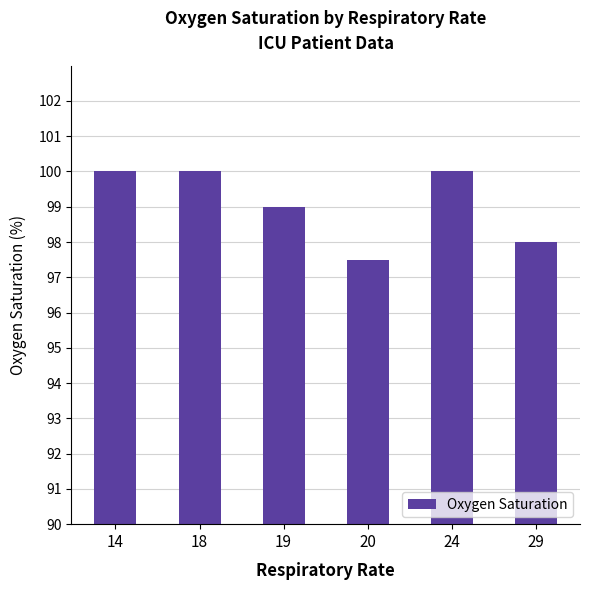

What is the ratio of the value at 14 to the value at 18?

1.0